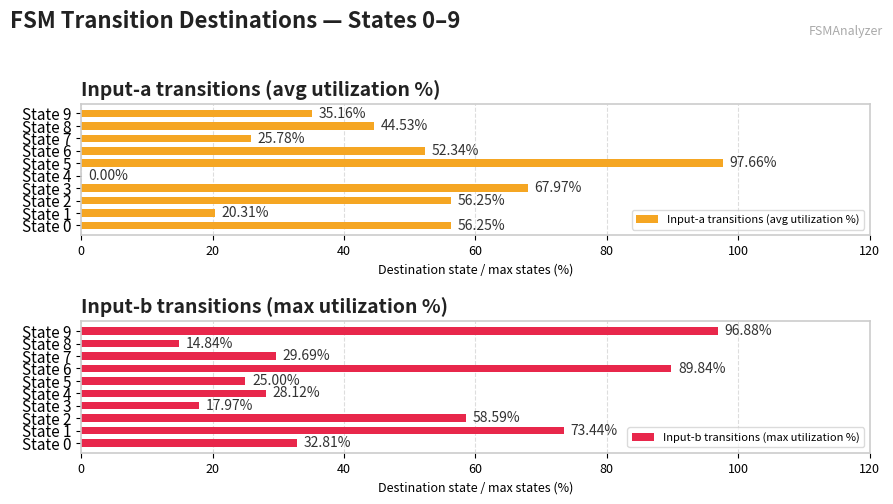

How many values in Input-a transitions (avg utilization %) are above zero?

9